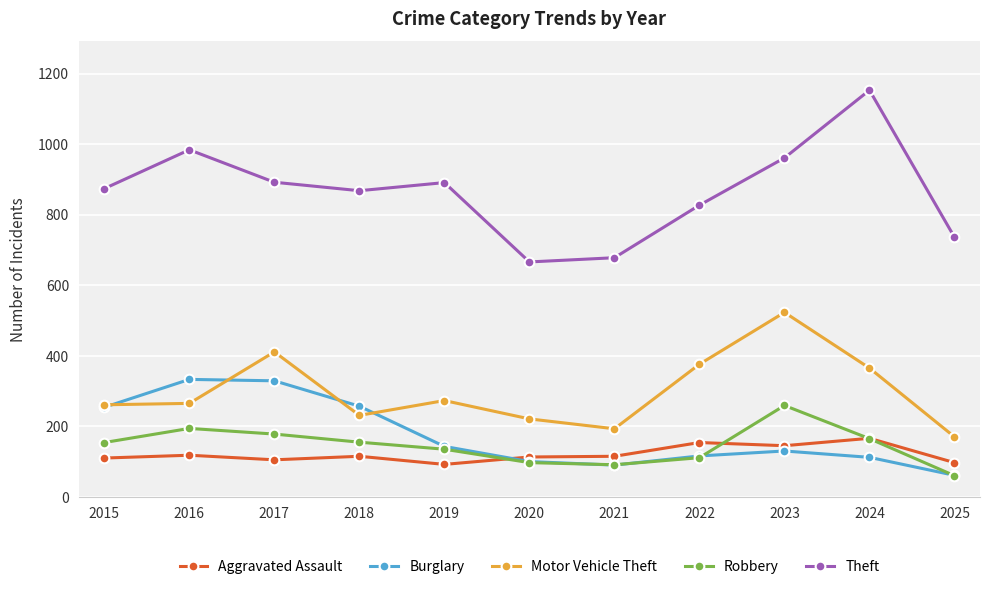

What are all the series names shown in the legend?

Aggravated Assault, Burglary, Motor Vehicle Theft, Robbery, Theft